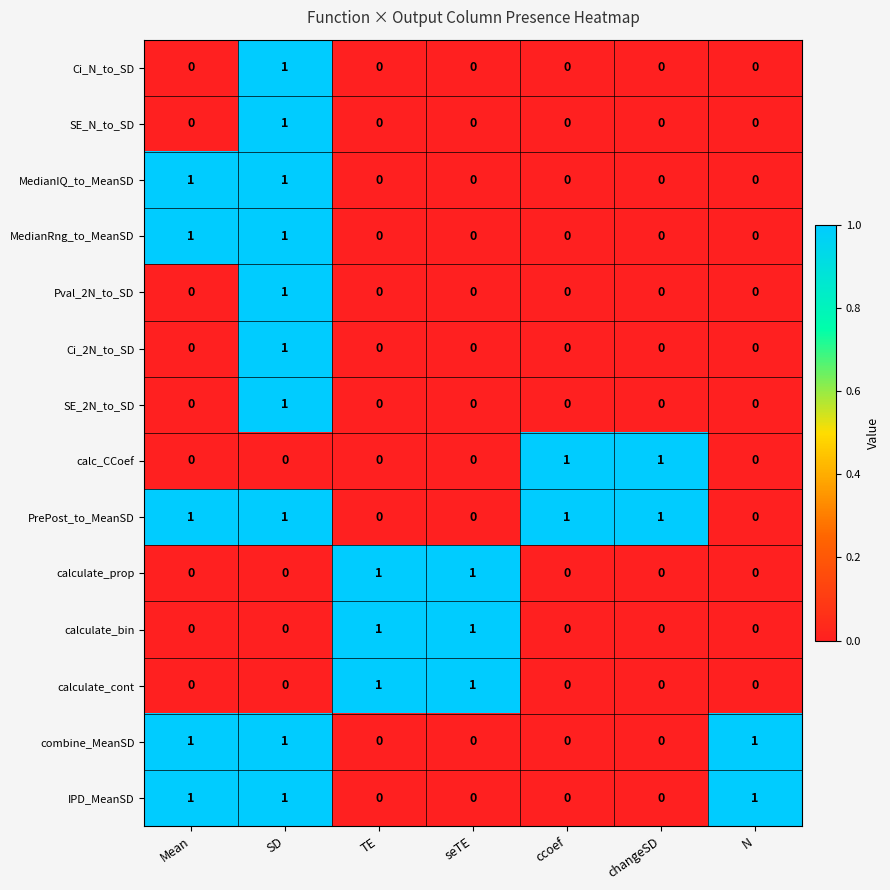

At how many categories does at least one series exceed 0?

7